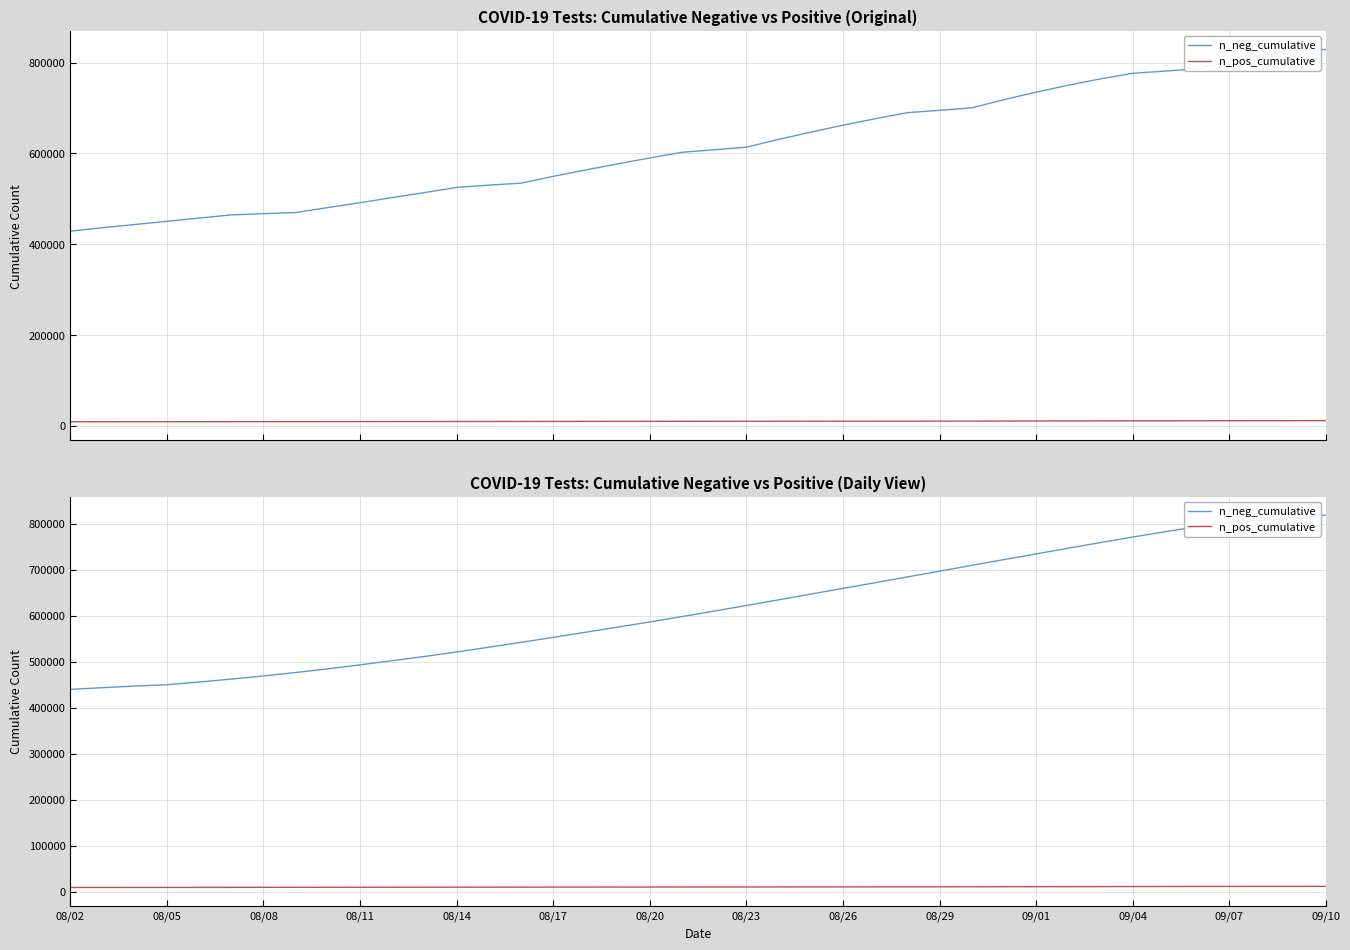

What is the difference between the maximum and minimum values in the n_pos_cumulative series?

2409.8